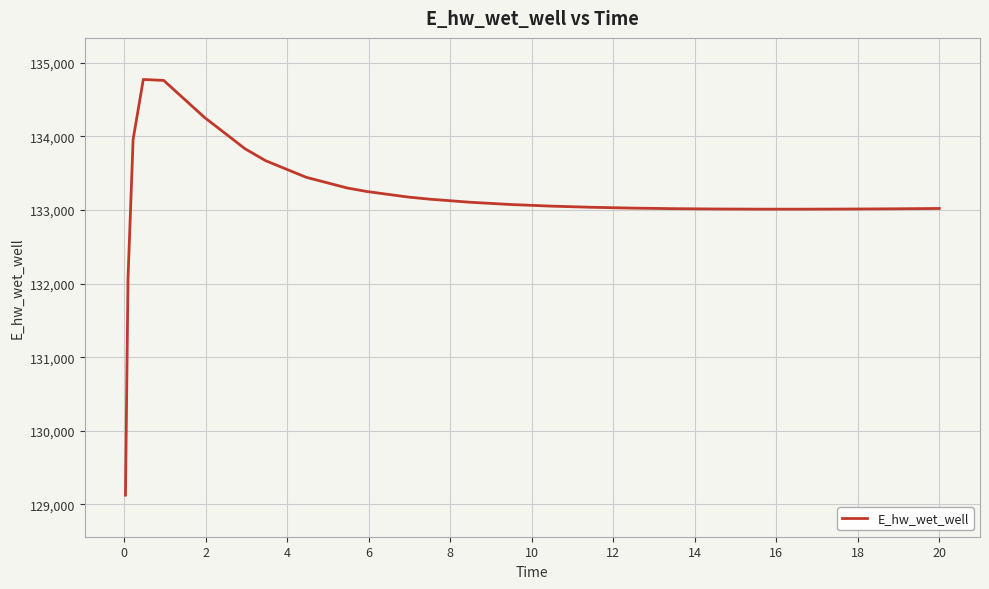

What is the difference between the maximum and minimum values?

5649.5